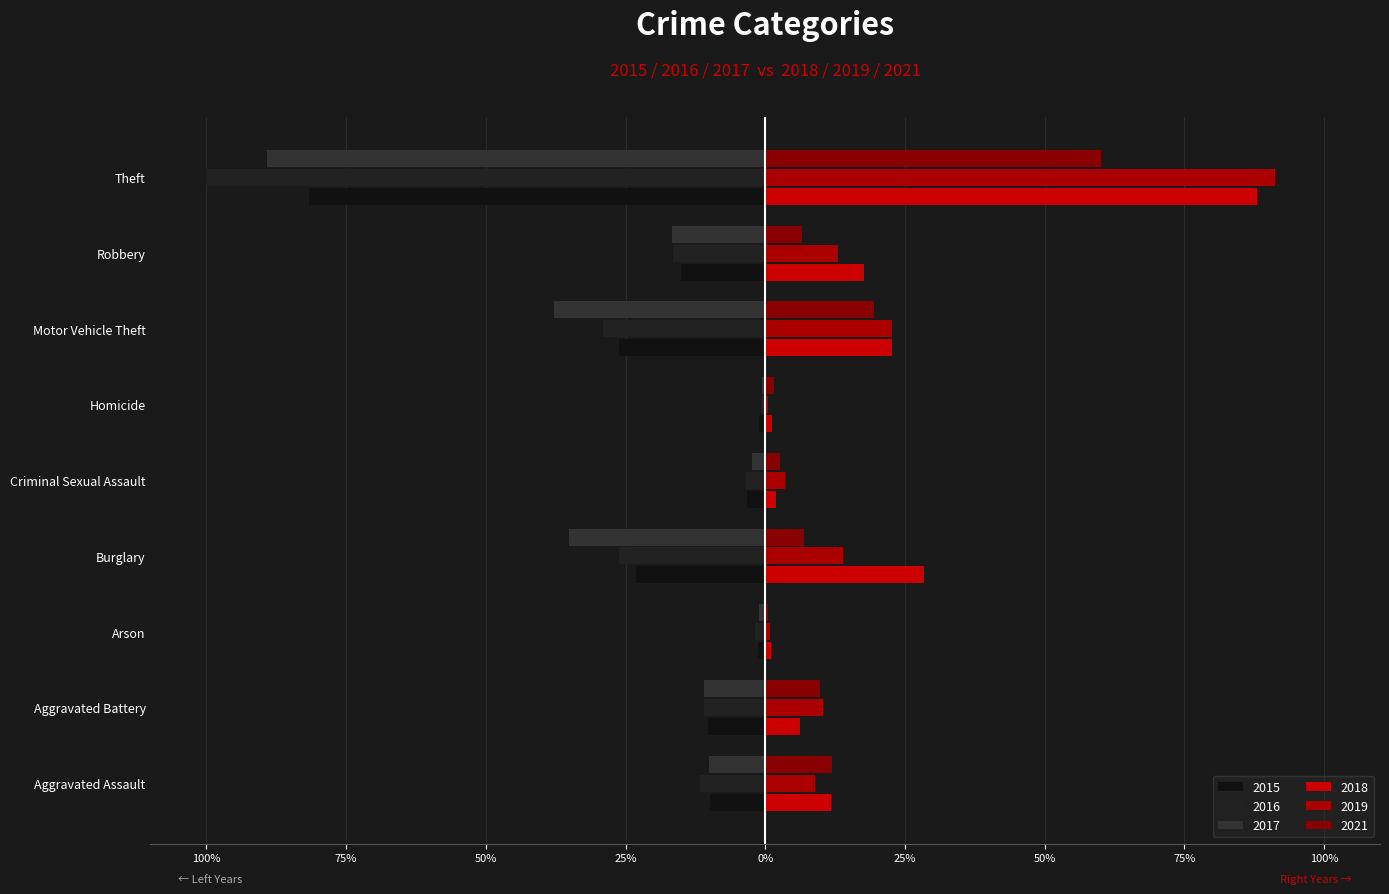

What is the label of the 3rd bar from the right?

Motor Vehicle Theft